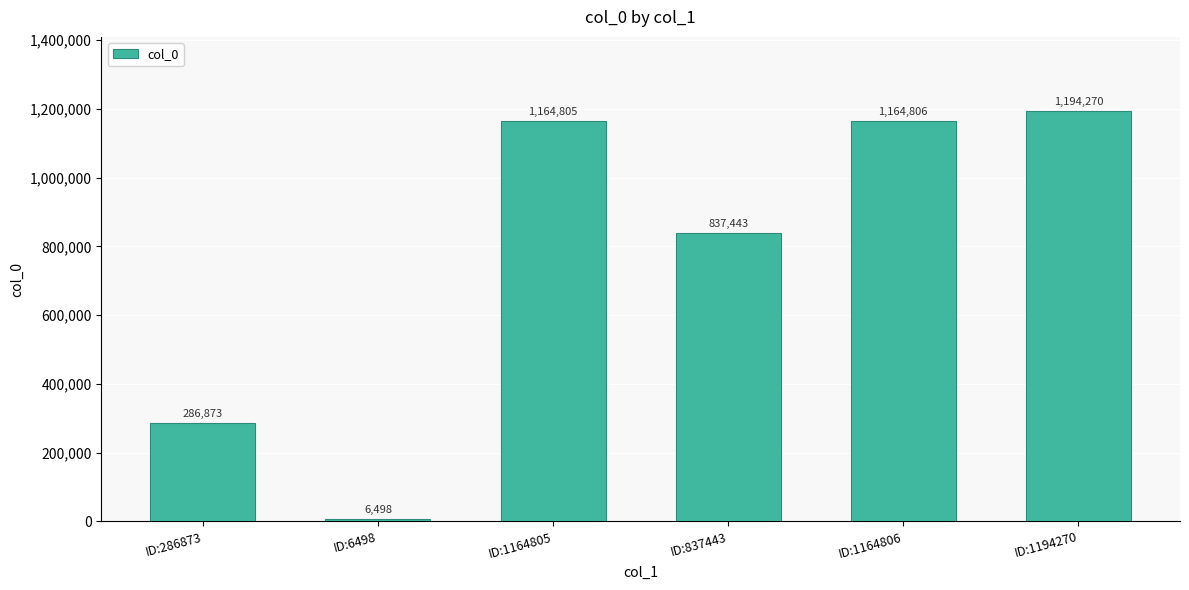

Reading right to left, list all the values displayed in this chart.

ID:1194270=1194270	ID:1164806=1164806	ID:837443=837443	ID:1164805=1164805	ID:6498=6498	ID:286873=286873